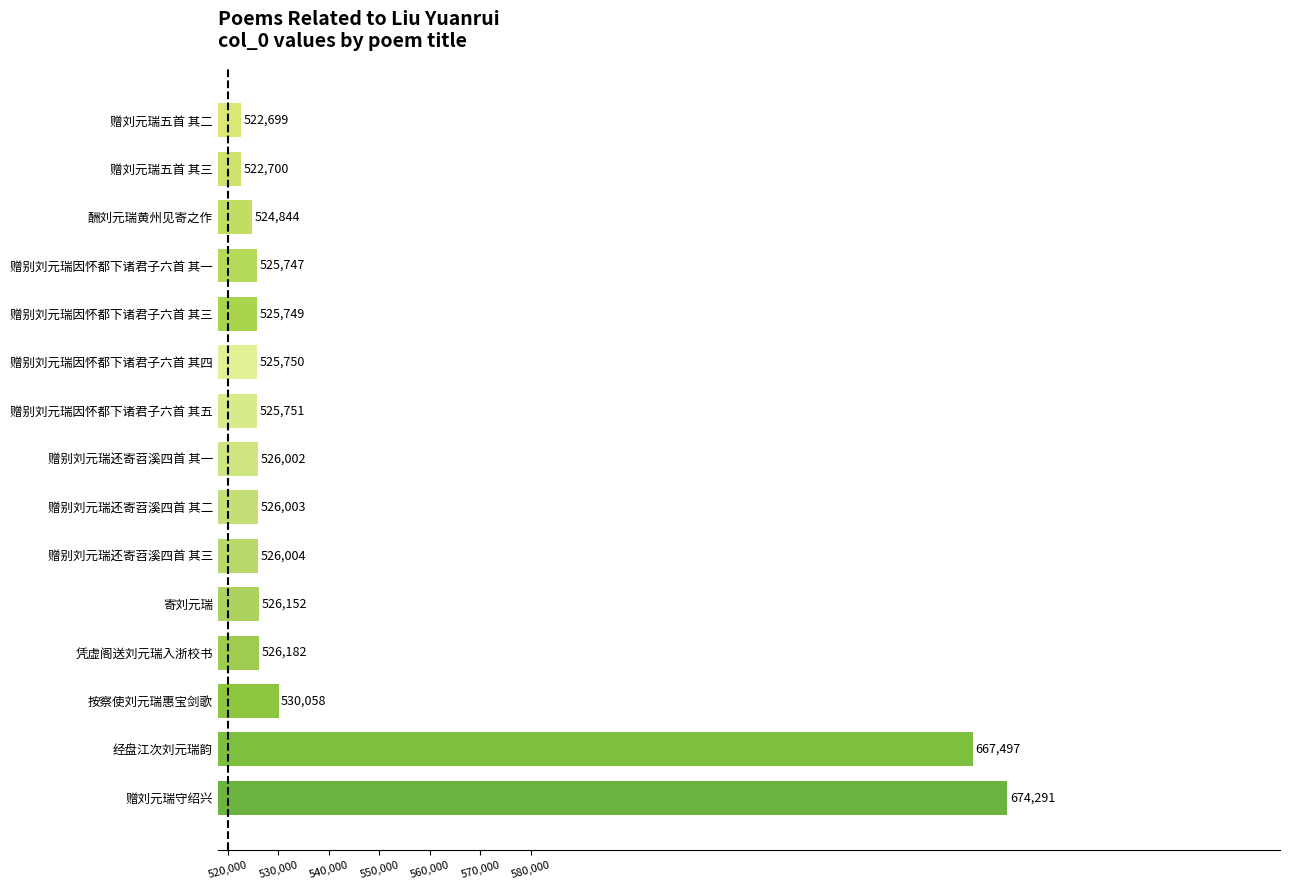

List the labels in order of value, largest first.

赠刘元瑞守绍兴, 经盘江次刘元瑞韵, 按察使刘元瑞惠宝剑歌, 凭虚阁送刘元瑞入浙校书, 寄刘元瑞, 赠别刘元瑞还寄苕溪四首 其三, 赠别刘元瑞还寄苕溪四首 其二, 赠别刘元瑞还寄苕溪四首 其一, 赠别刘元瑞因怀都下诸君子六首 其五, 赠别刘元瑞因怀都下诸君子六首 其四, 赠别刘元瑞因怀都下诸君子六首 其三, 赠别刘元瑞因怀都下诸君子六首 其一, 酬刘元瑞黄州见寄之作, 赠刘元瑞五首 其三, 赠刘元瑞五首 其二